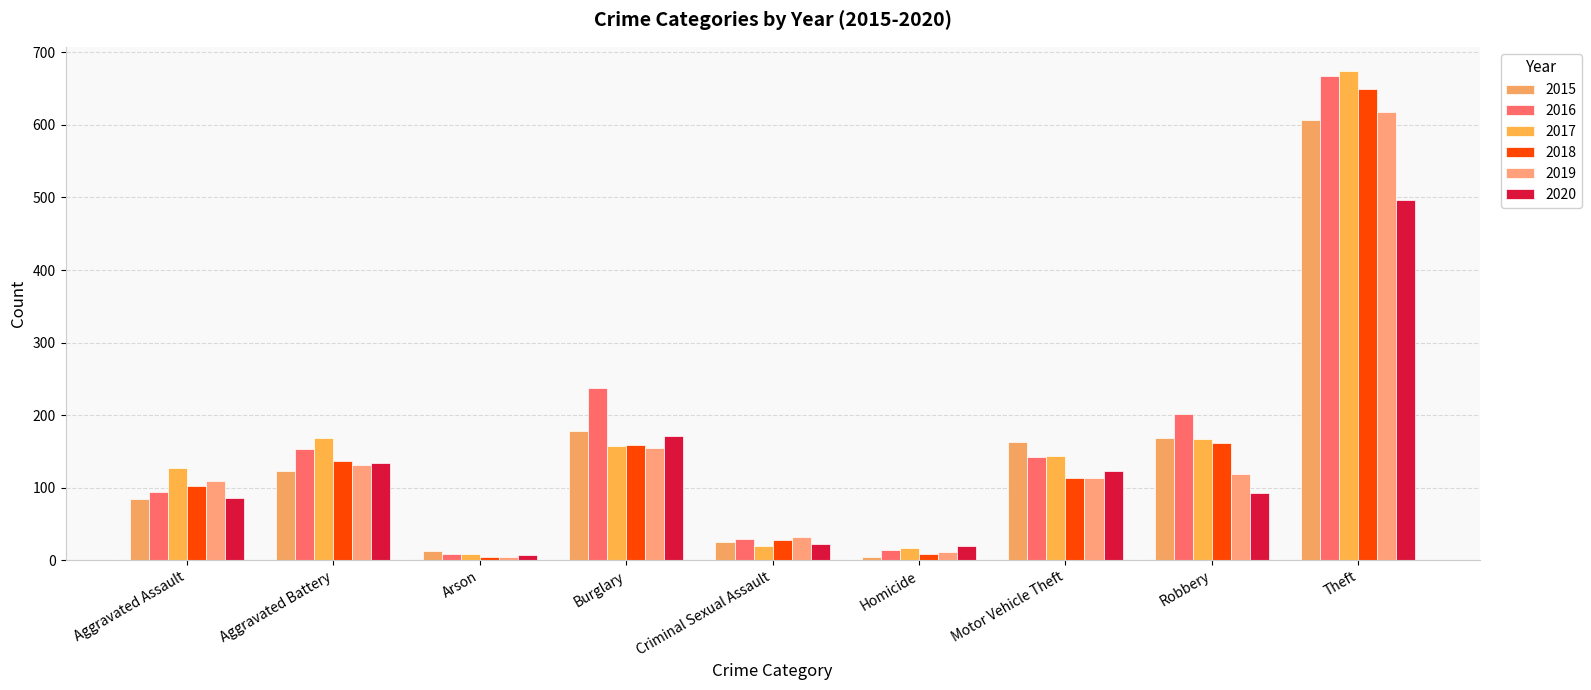

What position from the left is Criminal Sexual Assault?

5